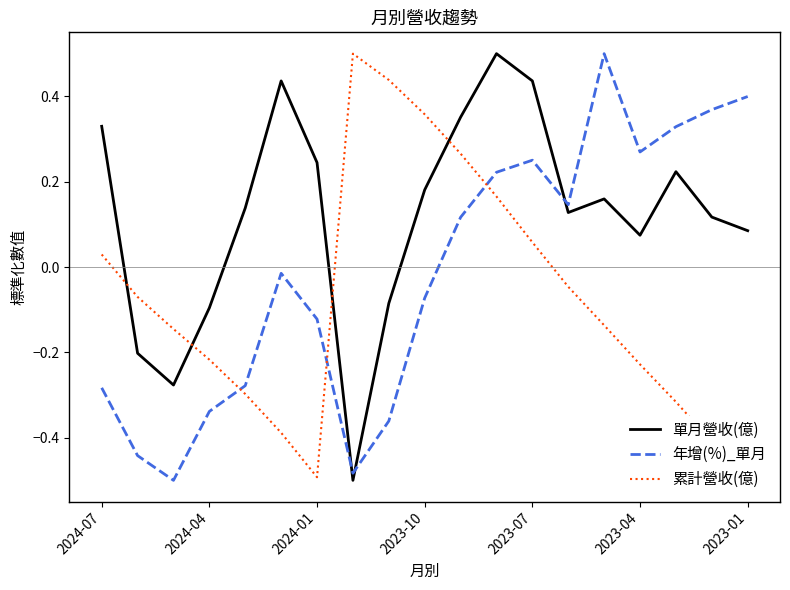

True or false: 年增(%)_單月 and 單月營收(億) intersect in this chart.

True